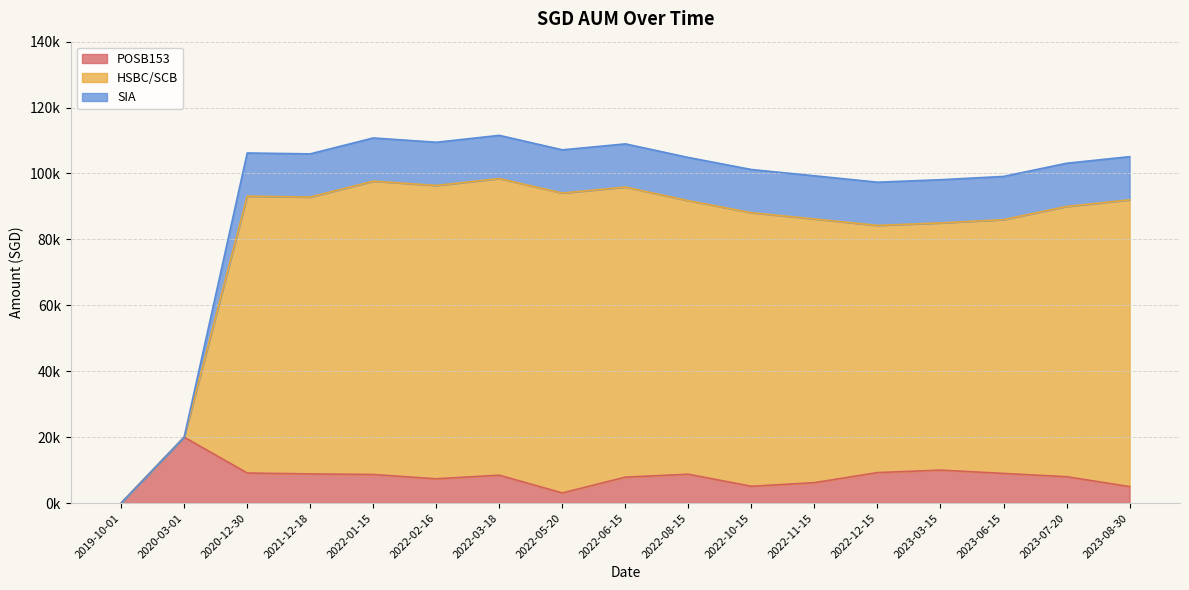

Rank the categories by POSB153 value from lowest to highest.

2019-10-01, 2022-05-20, 2023-08-30, 2022-10-15, 2022-11-15, 2022-02-16, 2022-06-15, 2023-07-20, 2022-03-18, 2022-01-15, 2022-08-15, 2021-12-18, 2023-06-15, 2020-12-30, 2022-12-15, 2023-03-15, 2020-03-01